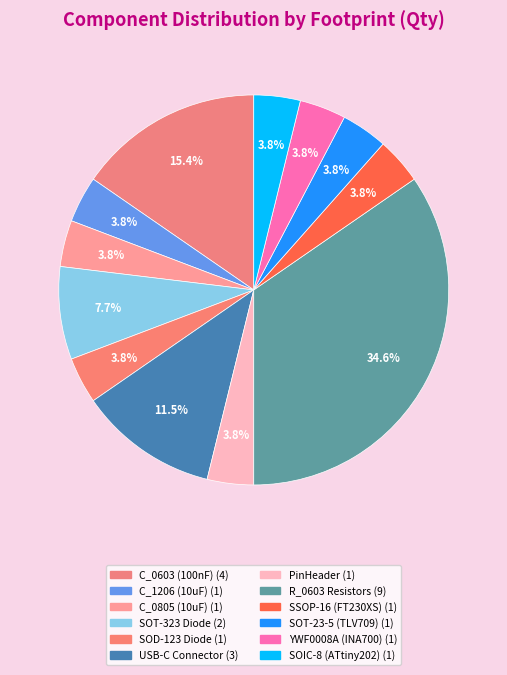

How many segments does this pie chart have?

12